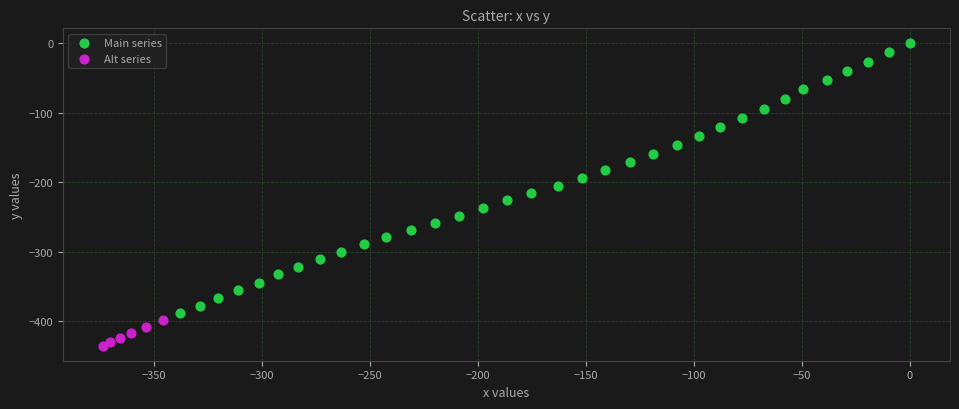

Which series reaches the minimum Y coordinate?

Alt series